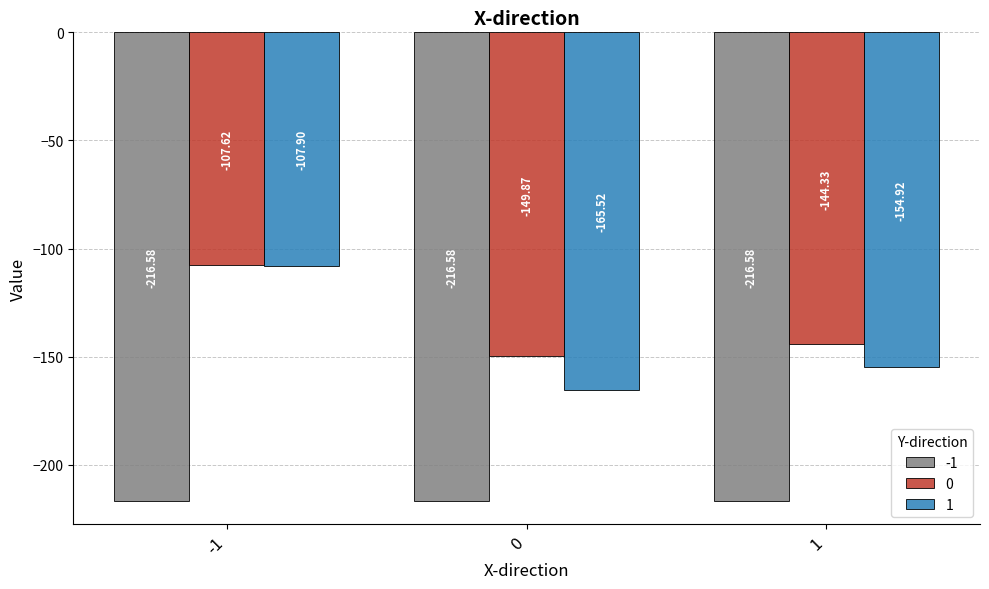

Which series has the widest spread of values?

1